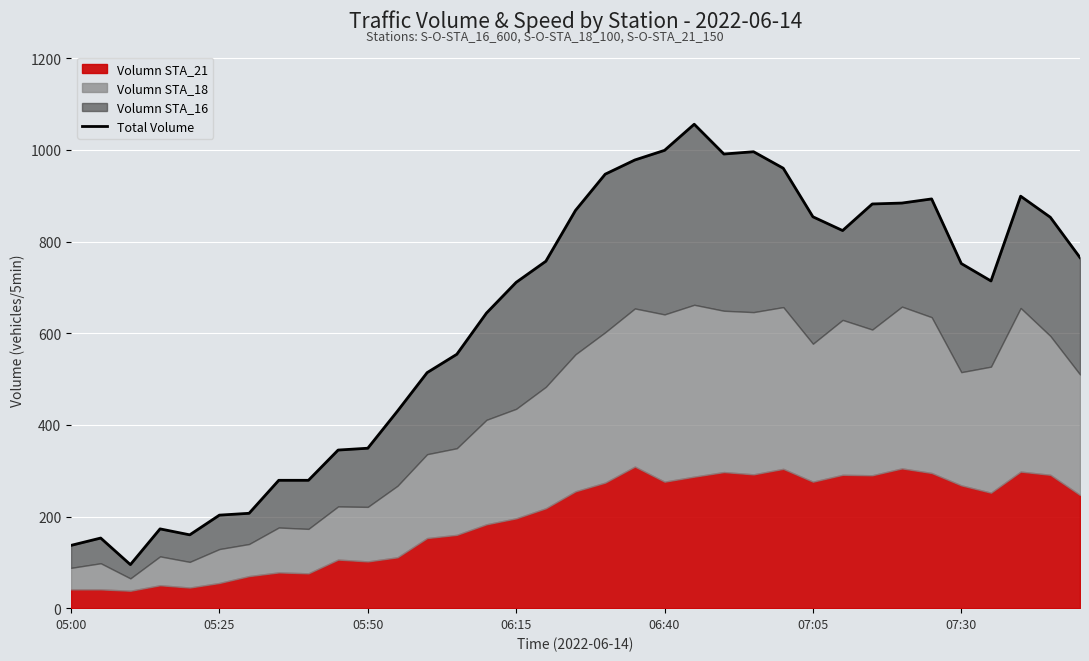

How many data points are less than 752?

17